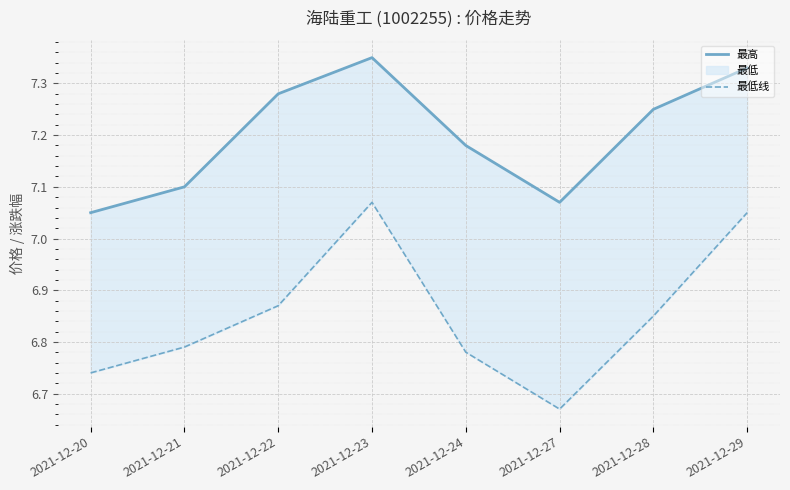

How many interior local valleys does the 最高 series have?

1